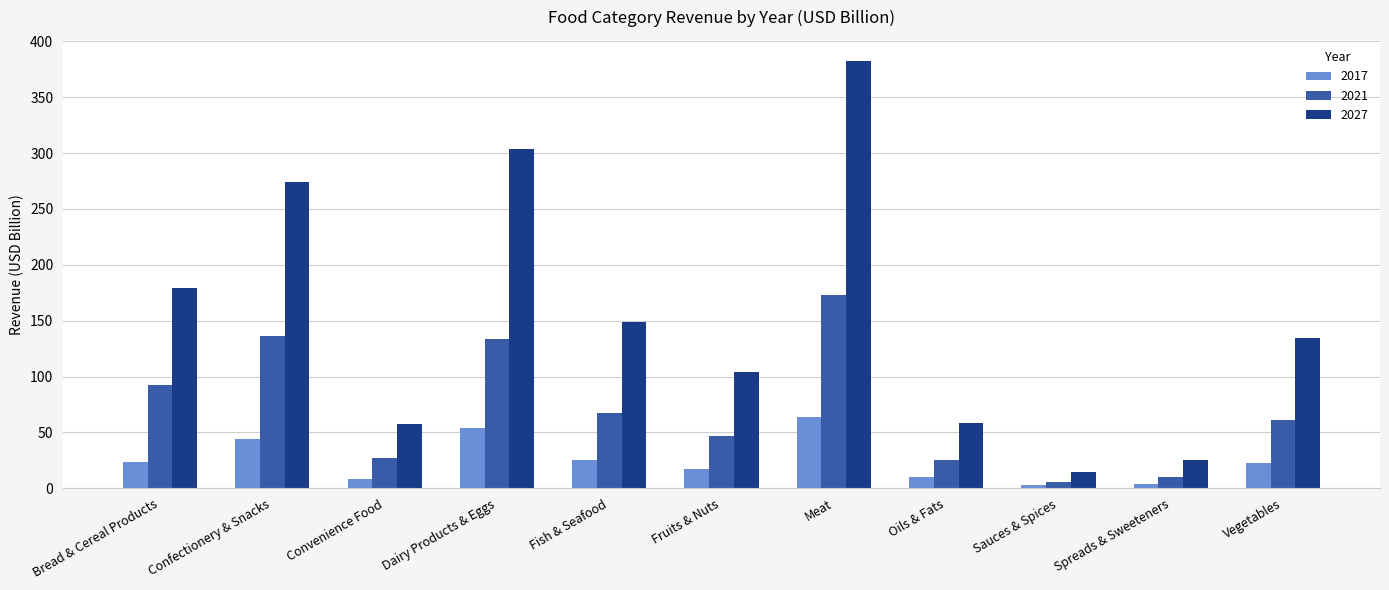

Where does the 2021 series first go above 61?

Bread & Cereal Products